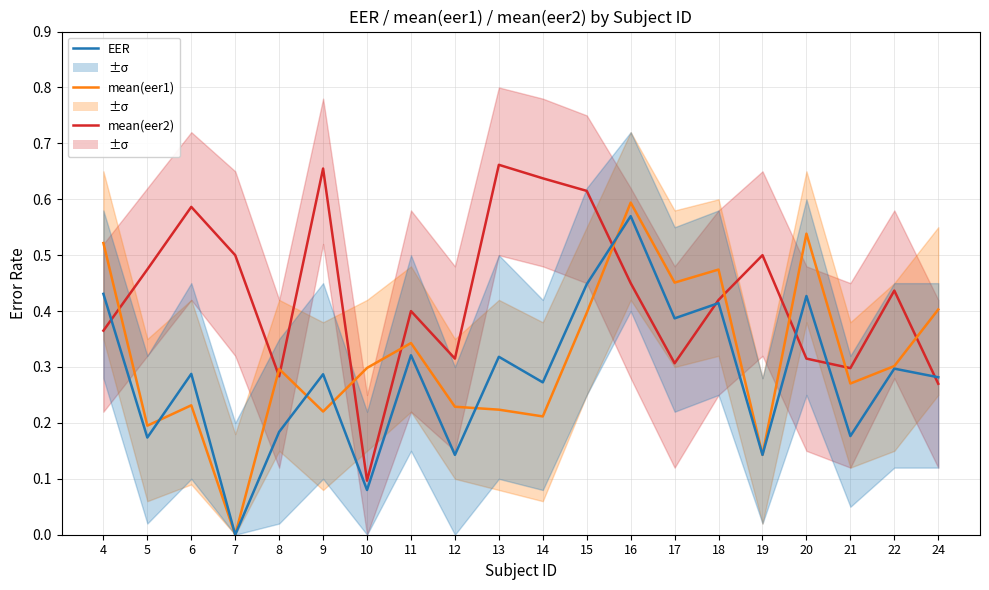

At how many categories does at least one series exceed 0?

20